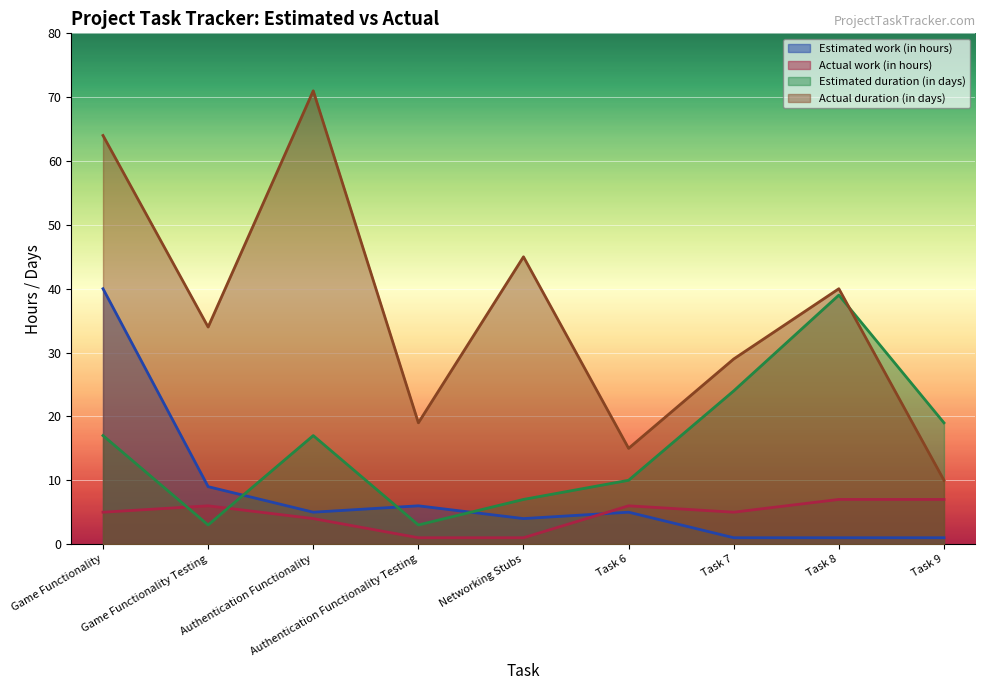

At which label does Estimated duration (in days) reach its peak?

Task 8